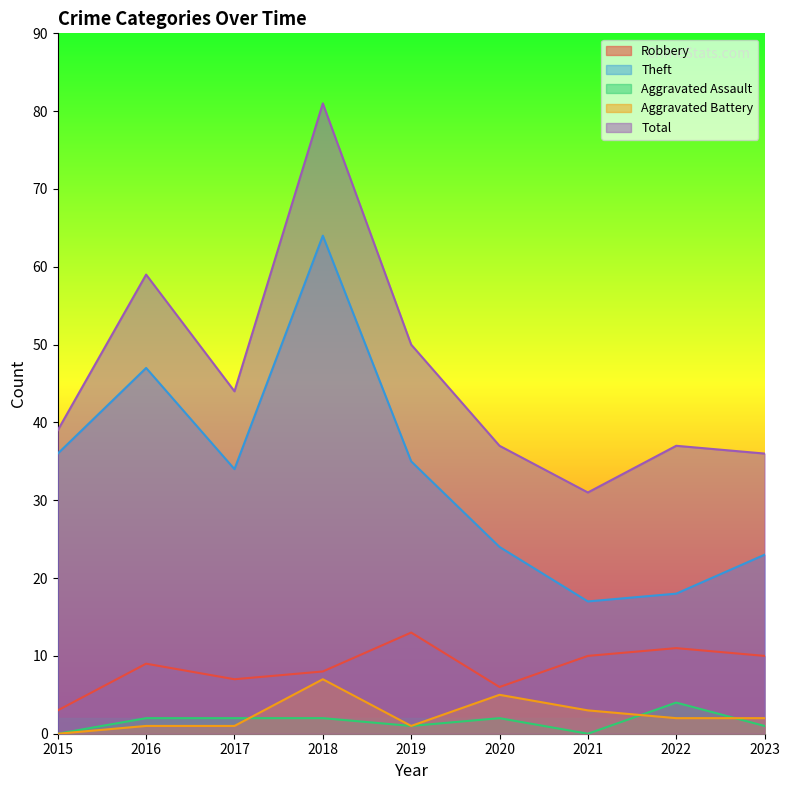

The value of Aggravated Battery at 2015 is 4. True or false?

False